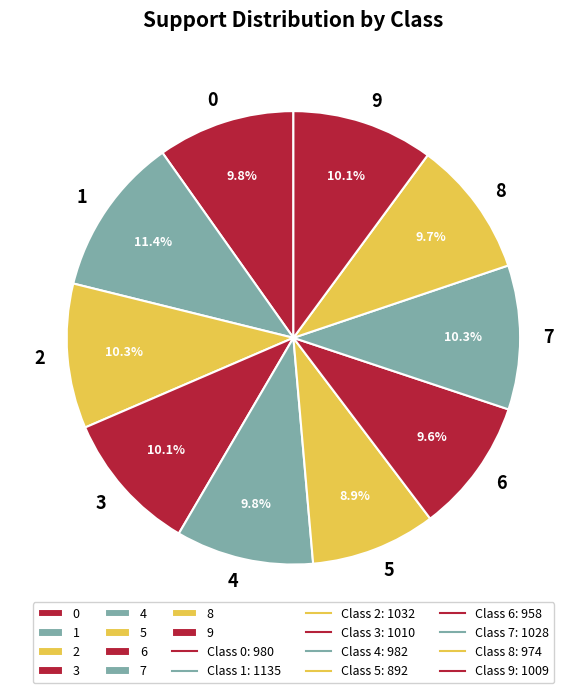

Does 9 account for over 50% of the chart?

No